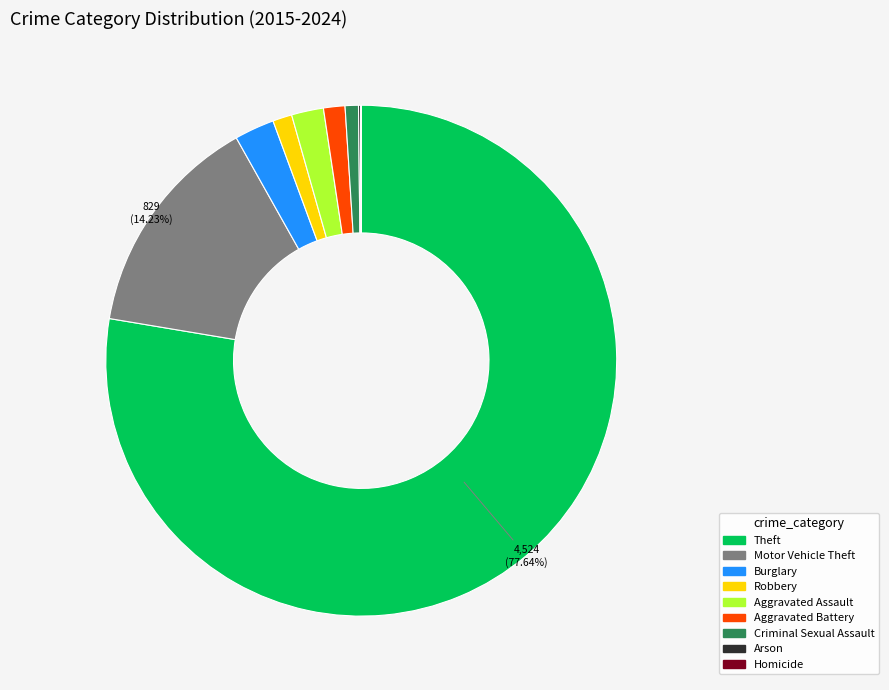

How much of the chart is everything except Theft?

22.4%